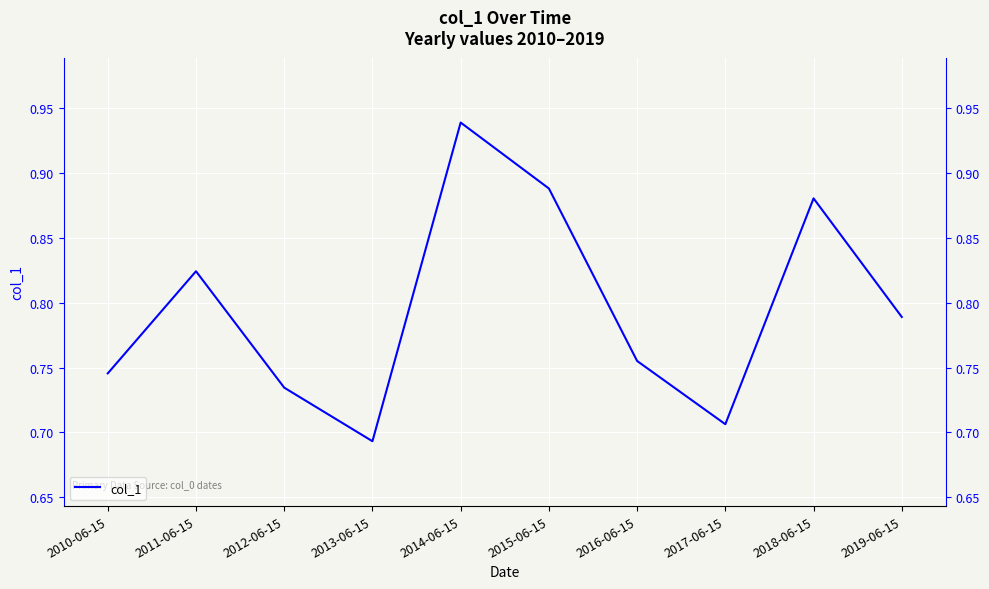

The chart shows a value of 0.5 at 2010-06-15. True or false?

False